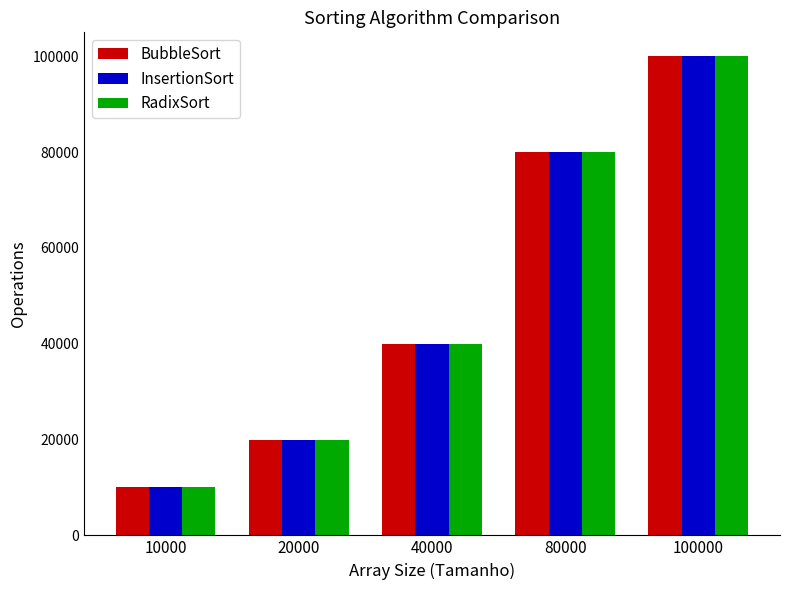

How many bars are there in total?

15